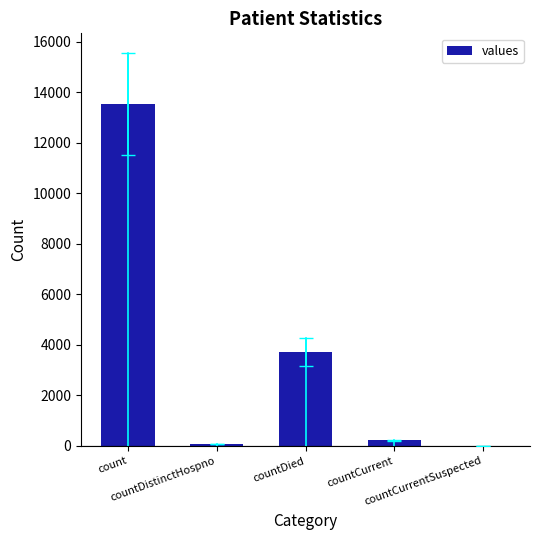

What is the sum of all values?

17526